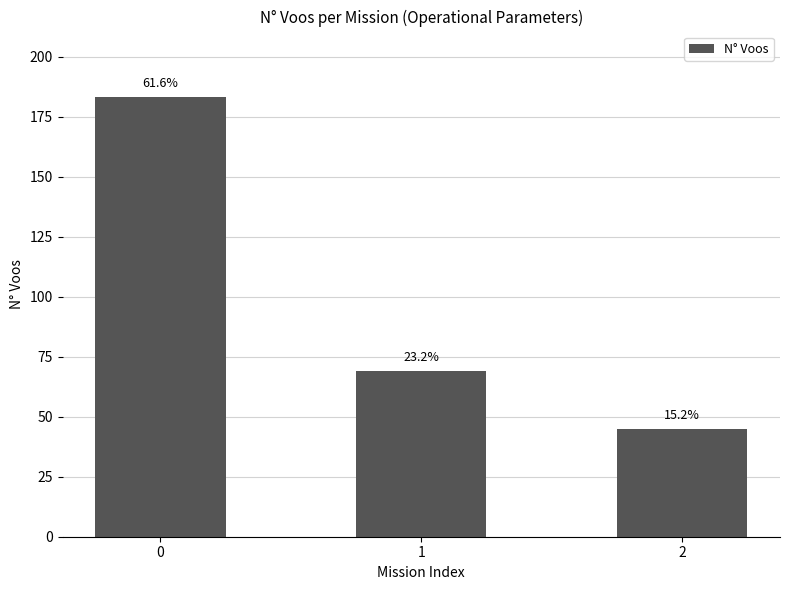

The chart shows a value of 71 at 2. True or false?

False